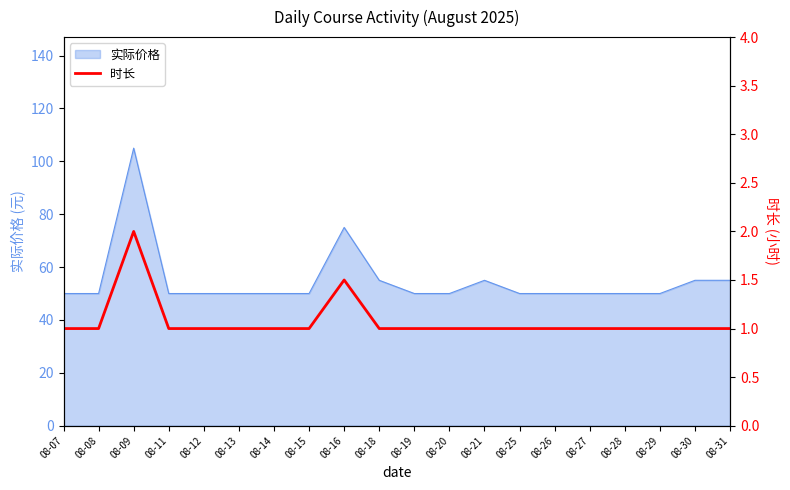

Reading right to left, what are all the values shown in this chart?

1.0	1.0	1.0	1.0	1.0	1.0	1.0	1.0	1.0	1.0	1.0	1.5	1.0	1.0	1.0	1.0	1.0	2.0	1.0	1.0